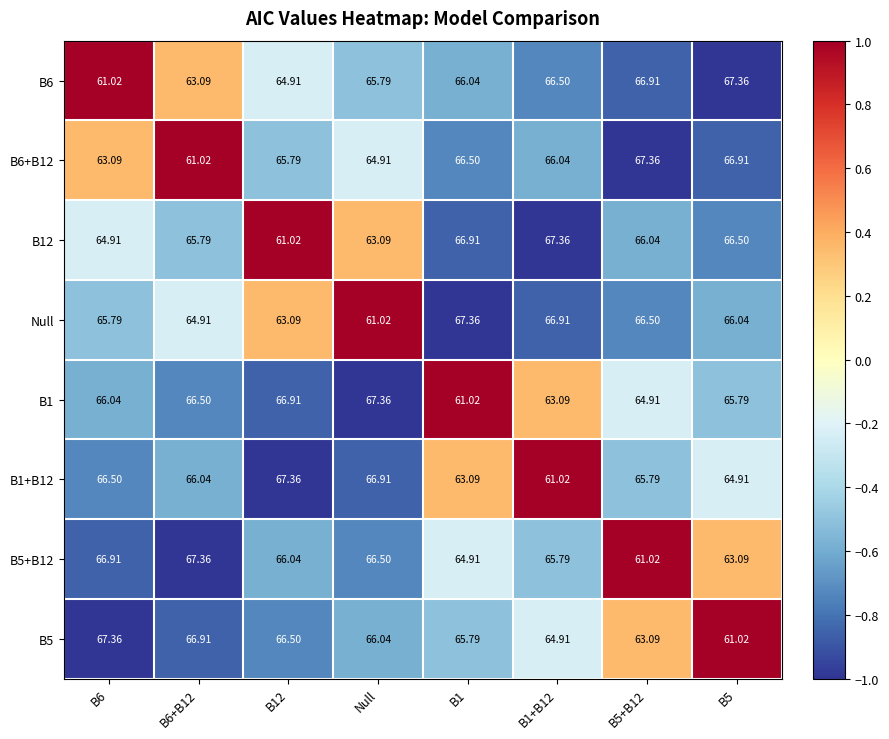

Is the value of B6 at B6+B12 greater than the value of Null at B5+B12?

No